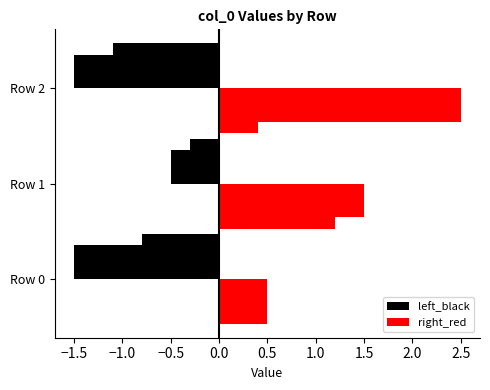

At how many categories does at least one series exceed 0?

3